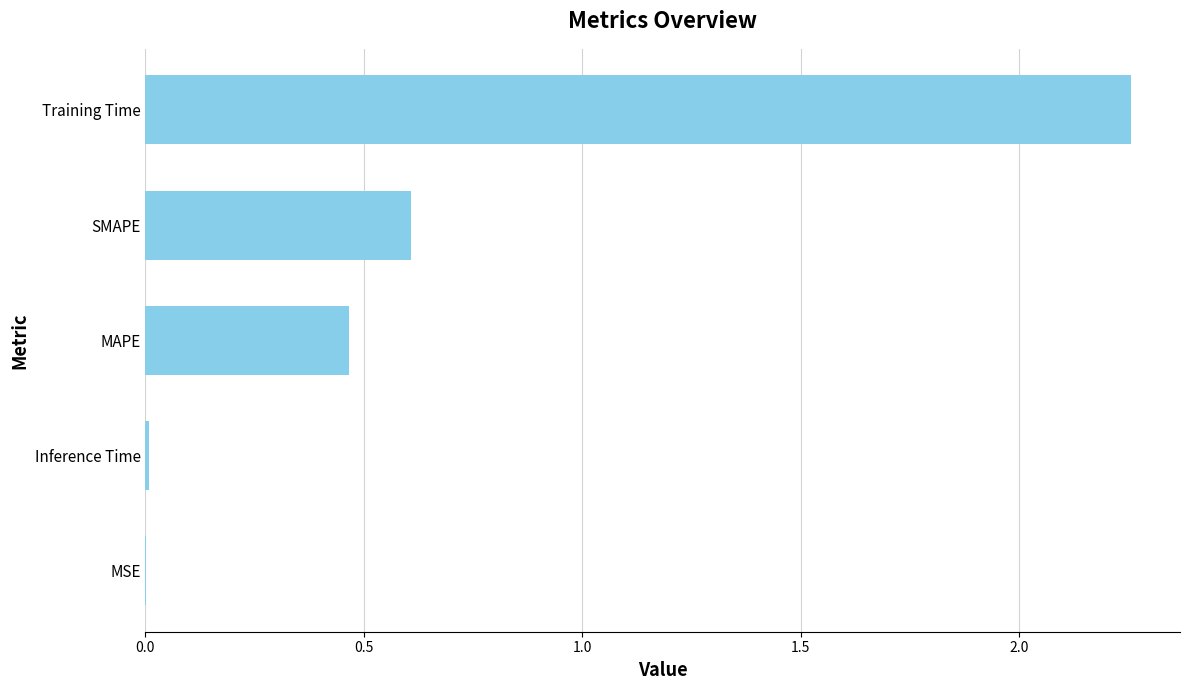

Between Training Time and Inference Time, which is larger?

Training Time